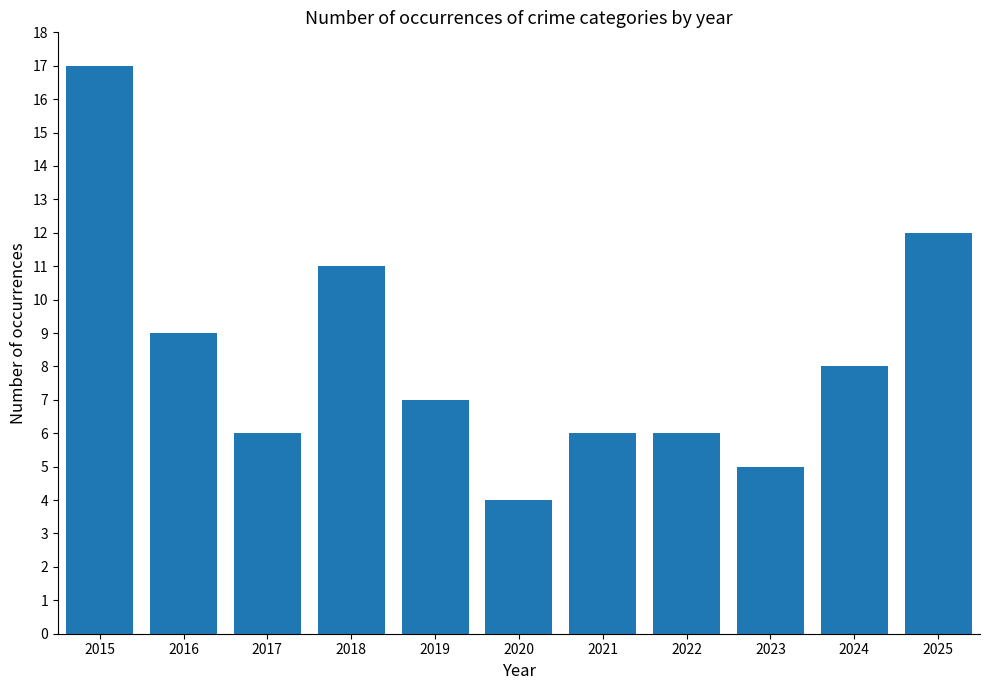

Is it true that the value at 2019 is 7?

True